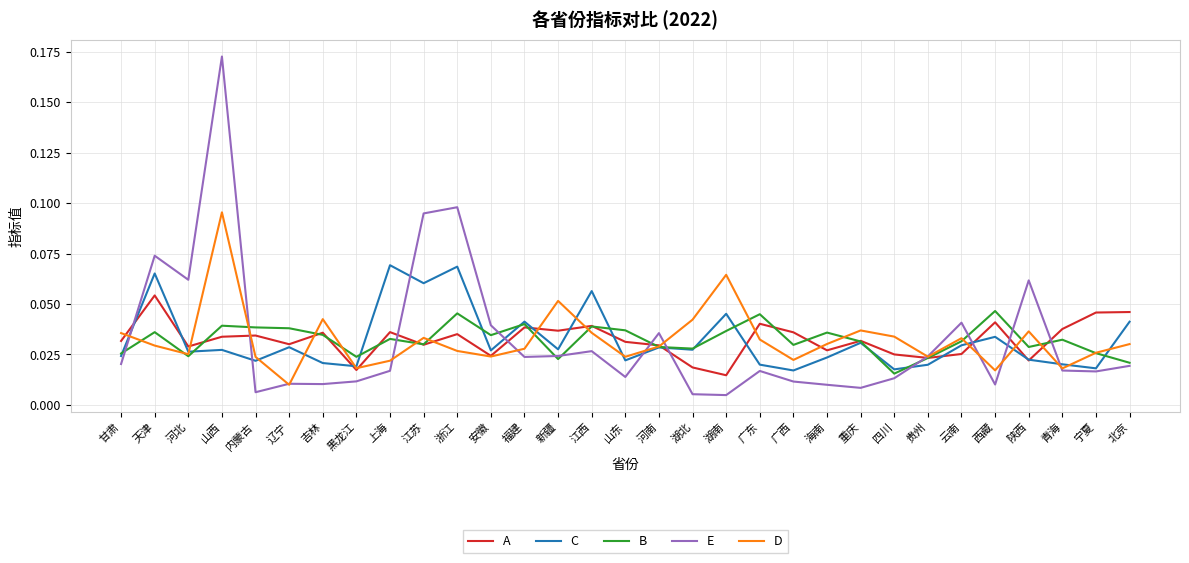

What are all the series names shown in the legend?

A, C, B, E, D